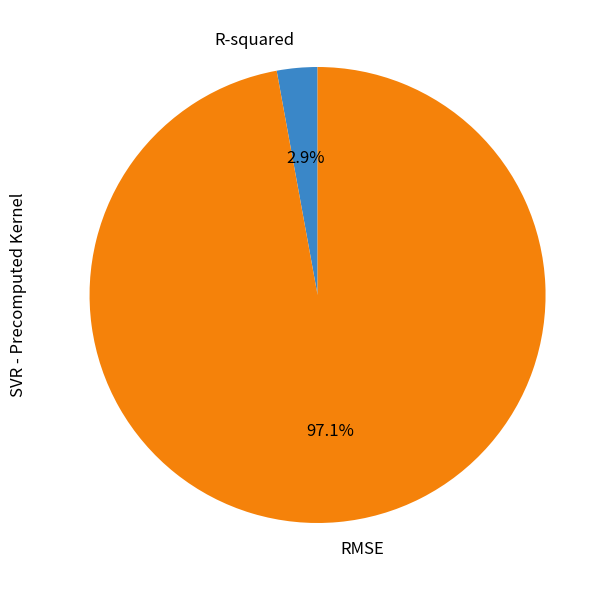

How many segments does this pie chart have?

2